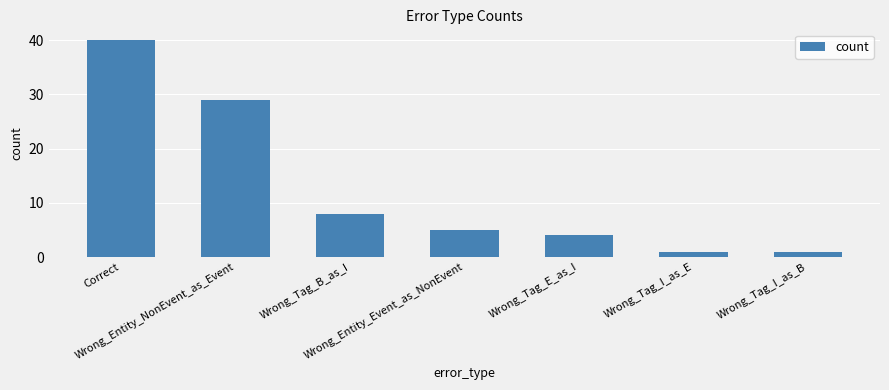

What is the difference between the maximum and second lowest values?

39